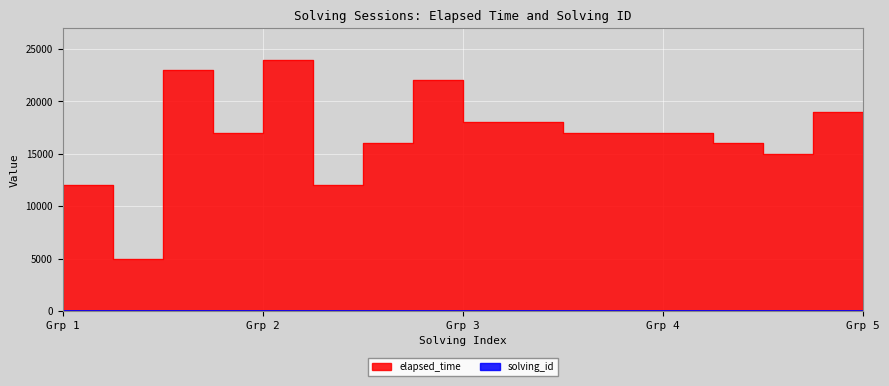

Is it true that elapsed_time equals 18000 at Grp 3?

True